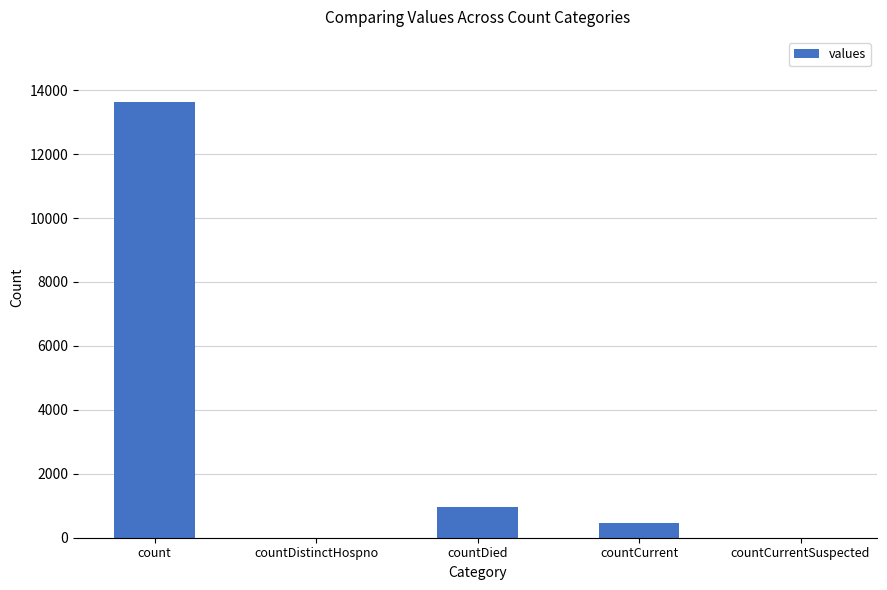

Is it true that the value at count is 22566?

False